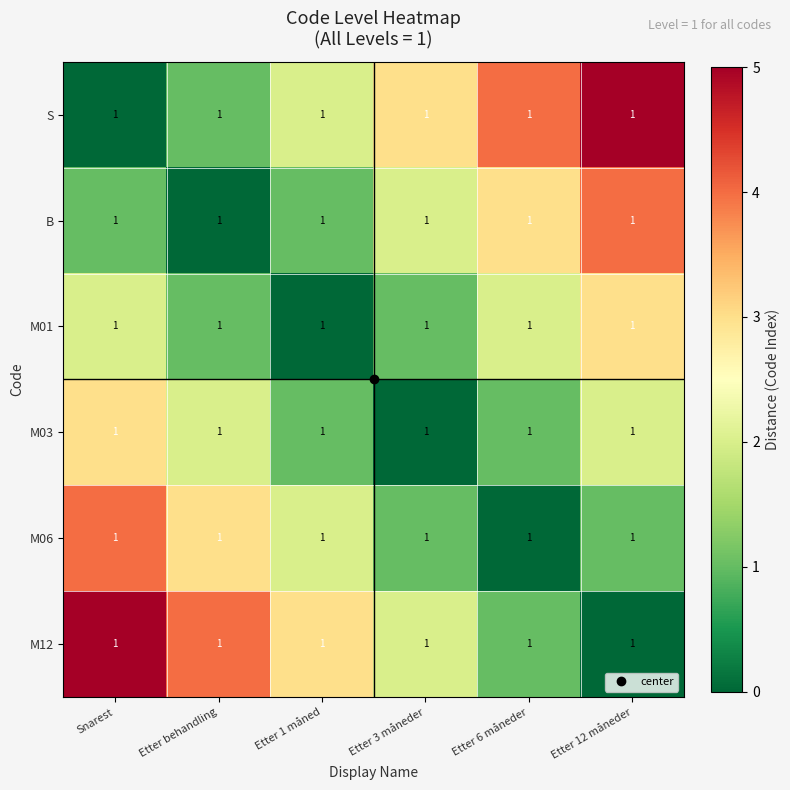

List the labels in order of M01 value, smallest first.

Etter 1 måned, Etter behandling, Etter 3 måneder, Snarest, Etter 6 måneder, Etter 12 måneder